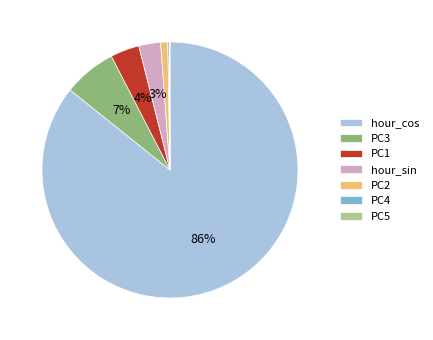

Which category accounts for the majority?

hour_cos